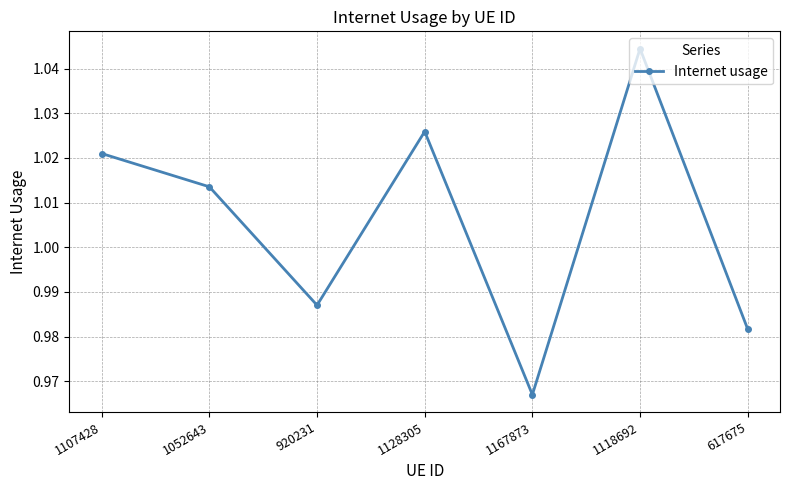

How many values exceed 1?

4